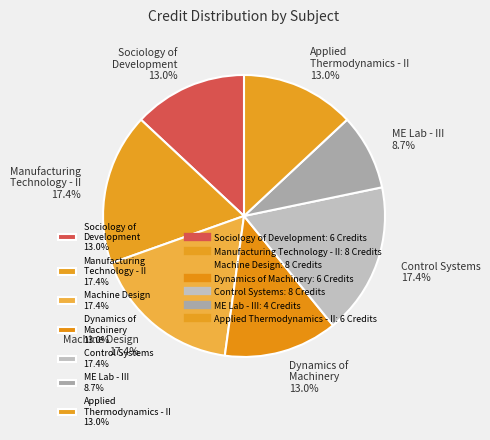

How many slices are in this pie chart?

7